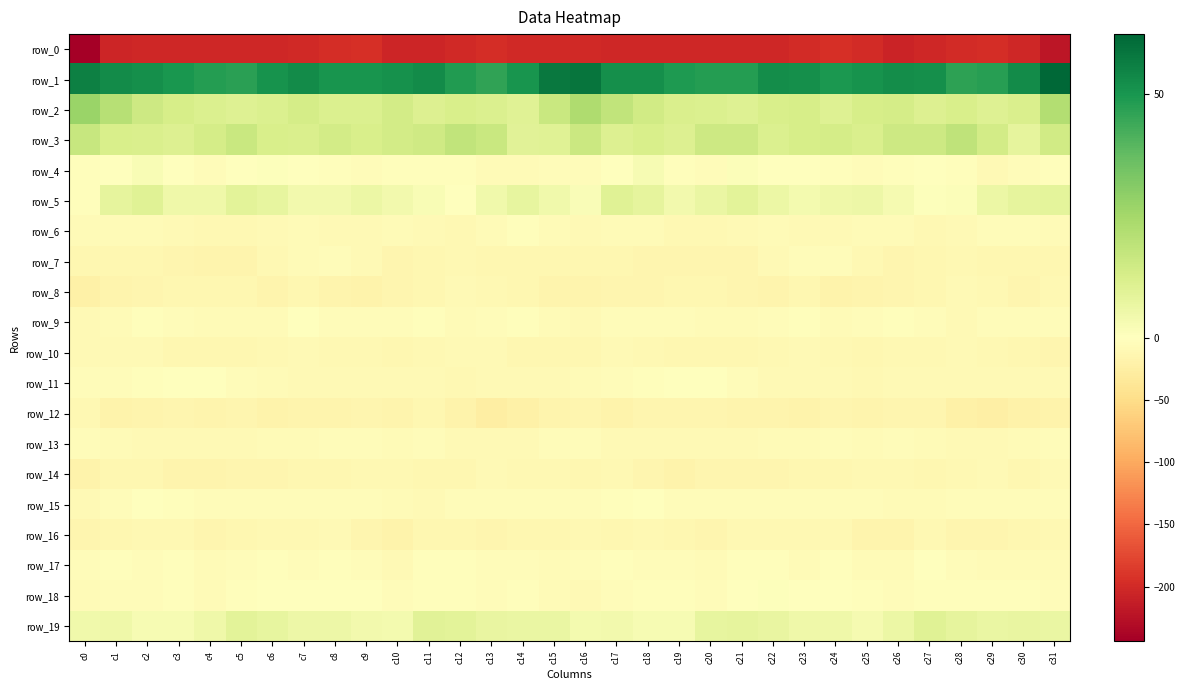

Reading left to right, extract all data points from this chart.

row_0: c0=-243.9	c1=-205.5	c2=-202.9	c3=-203.6	c4=-202.7	c5=-202.0	c6=-202.2	c7=-201.3	c8=-196.6	c9=-195.4	c10=-205.6	c11=-205.3	c12=-201.9	c13=-197.0	c14=-200.7	c15=-201.9	c16=-201.7	c17=-202.6	c18=-203.4	c19=-202.9	c20=-202.3	c21=-202.2	c22=-202.2	c23=-200.0	c24=-194.9	c25=-198.9	c26=-207.1	c27=-203.7	c28=-200.1	c29=-197.4	c30=-203.0	c31=-220.6
row_1: c0=55.9	c1=52.9	c2=51.7	c3=50.0	c4=48.1	c5=47.2	c6=50.8	c7=52.8	c8=50.2	c9=50.2	c10=51.5	c11=52.7	c12=48.2	c13=46.0	c14=50.5	c15=57.8	c16=58.9	c17=51.7	c18=51.8	c19=49.0	c20=48.0	c21=47.7	c22=52.3	c23=52.0	c24=49.6	c25=50.8	c26=52.2	c27=51.8	c28=46.3	c29=47.4	c30=53.0	c31=62.3
row_2: c0=26.9	c1=20.8	c2=15.4	c3=12.9	c4=11.6	c5=10.4	c6=11.4	c7=13.2	c8=11.5	c9=11.3	c10=14.1	c11=11.0	c12=12.3	c13=11.3	c14=10.0	c15=16.5	c16=22.7	c17=18.1	c18=14.4	c19=12.2	c20=11.6	c21=10.5	c22=12.4	c23=12.8	c24=10.7	c25=12.8	c26=13.2	c27=11.0	c28=12.6	c29=10.7	c30=11.7	c31=21.5
row_3: c0=17.0	c1=12.3	c2=12.1	c3=11.0	c4=13.4	c5=16.3	c6=12.6	c7=11.7	c8=13.7	c9=12.3	c10=13.9	c11=15.0	c12=18.1	c13=16.3	c14=9.3	c15=10.1	c16=15.6	c17=11.2	c18=12.3	c19=11.0	c20=15.2	c21=15.5	c22=11.4	c23=13.0	c24=13.6	c25=11.7	c26=15.3	c27=15.6	c28=18.7	c29=13.8	c30=8.2	c31=14.3
row_4: c0=-3.3	c1=-1.9	c2=2.1	c3=-0.5	c4=-5.5	c5=-0.3	c6=0.5	c7=-0.4	c8=-2.3	c9=-3.8	c10=-3.8	c11=-2.0	c12=-1.9	c13=-6.4	c14=-6.6	c15=-4.3	c16=-4.8	c17=-0.8	c18=2.5	c19=-3.3	c20=-4.3	c21=1.1	c22=-0.1	c23=-0.4	c24=-2.9	c25=-4.5	c26=-2.5	c27=-1.9	c28=-3.1	c29=-7.9	c30=-4.3	c31=-2.3
row_5: c0=-2.1	c1=8.1	c2=10.1	c3=5.1	c4=5.2	c5=9.0	c6=7.3	c7=4.2	c8=4.2	c9=6.2	c10=3.9	c11=2.0	c12=0.3	c13=4.5	c14=7.6	c15=4.6	c16=1.9	c17=10.0	c18=8.2	c19=4.3	c20=6.7	c21=9.0	c22=6.0	c23=3.6	c24=5.2	c25=5.7	c26=3.2	c27=0.9	c28=1.2	c29=6.2	c30=7.9	c31=8.5
row_6: c0=-7.6	c1=-6.7	c2=-7.6	c3=-8.6	c4=-10.6	c5=-9.6	c6=-7.7	c7=-6.9	c8=-8.7	c9=-8.3	c10=-6.2	c11=-9.5	c12=-10.2	c13=-6.6	c14=-3.5	c15=-7.3	c16=-8.1	c17=-7.4	c18=-7.5	c19=-9.9	c20=-10.0	c21=-9.2	c22=-6.8	c23=-7.9	c24=-8.8	c25=-7.5	c26=-6.9	c27=-10.4	c28=-9.4	c29=-4.7	c30=-4.3	c31=-6.4
row_7: c0=-13.3	c1=-12.2	c2=-13.0	c3=-14.3	c4=-15.2	c5=-15.5	c6=-10.3	c7=-6.7	c8=-4.7	c9=-9.0	c10=-13.9	c11=-13.1	c12=-10.6	c13=-12.5	c14=-12.7	c15=-13.3	c16=-13.0	c17=-12.3	c18=-13.5	c19=-15.1	c20=-15.1	c21=-14.7	c22=-8.2	c23=-5.7	c24=-5.5	c25=-11.4	c26=-14.1	c27=-12.0	c28=-11.0	c29=-13.0	c30=-12.0	c31=-12.1
row_8: c0=-21.2	c1=-16.0	c2=-14.2	c3=-13.3	c4=-12.5	c5=-13.2	c6=-15.9	c7=-13.0	c8=-15.8	c9=-17.5	c10=-14.2	c11=-12.6	c12=-9.4	c13=-10.1	c14=-12.7	c15=-15.7	c16=-15.9	c17=-14.7	c18=-14.3	c19=-12.9	c20=-12.0	c21=-14.9	c22=-15.4	c23=-12.3	c24=-17.7	c25=-16.2	c26=-13.5	c27=-11.5	c28=-9.4	c29=-10.5	c30=-14.1	c31=-11.0
row_9: c0=-8.9	c1=-6.3	c2=-3.6	c3=-4.6	c4=-5.7	c5=-5.8	c6=-5.9	c7=-1.6	c8=-5.7	c9=-4.5	c10=-4.3	c11=-3.7	c12=-7.6	c13=-5.6	c14=-3.3	c15=-5.7	c16=-8.2	c17=-4.8	c18=-4.0	c19=-5.0	c20=-5.9	c21=-6.0	c22=-4.6	c23=-2.1	c24=-6.1	c25=-4.2	c26=-3.6	c27=-5.1	c28=-7.7	c29=-3.9	c30=-4.5	c31=-5.6
row_10: c0=-9.1	c1=-8.7	c2=-9.4	c3=-12.2	c4=-13.2	c5=-12.5	c6=-11.1	c7=-8.6	c8=-9.8	c9=-11.0	c10=-11.8	c11=-10.1	c12=-8.7	c13=-8.8	c14=-12.1	c15=-11.5	c16=-11.5	c17=-8.8	c18=-10.6	c19=-12.7	c20=-13.2	c21=-11.8	c22=-10.6	c23=-8.1	c24=-10.8	c25=-11.4	c26=-11.3	c27=-9.6	c28=-7.9	c29=-10.3	c30=-12.0	c31=-13.4
row_11: c0=-3.8	c1=-5.6	c2=-3.4	c3=-1.6	c4=-0.6	c5=-4.3	c6=-6.0	c7=-9.4	c8=-8.6	c9=-9.2	c10=-8.6	c11=-8.5	c12=-9.6	c13=-8.7	c14=-8.2	c15=-7.7	c16=-6.1	c17=-5.2	c18=-2.7	c19=-0.7	c20=-1.8	c21=-4.6	c22=-7.6	c23=-9.4	c24=-8.6	c25=-9.5	c26=-8.2	c27=-8.8	c28=-9.4	c29=-8.3	c30=-8.4	c31=-7.8
row_12: c0=-11.0	c1=-17.2	c2=-15.9	c3=-14.0	c4=-15.3	c5=-15.2	c6=-17.2	c7=-16.9	c8=-16.6	c9=-14.7	c10=-15.4	c11=-12.7	c12=-18.3	c13=-24.8	c14=-21.2	c15=-16.5	c16=-15.0	c17=-18.0	c18=-14.2	c19=-14.7	c20=-14.9	c21=-16.3	c22=-16.7	c23=-17.7	c24=-15.2	c25=-15.5	c26=-14.2	c27=-13.3	c28=-22.0	c29=-24.3	c30=-19.3	c31=-18.6
row_13: c0=-4.3	c1=-7.1	c2=-8.0	c3=-8.7	c4=-8.0	c5=-8.8	c6=-6.5	c7=-7.3	c8=-5.4	c9=-5.6	c10=-6.9	c11=-5.2	c12=-8.5	c13=-8.8	c14=-8.1	c15=-3.9	c16=-4.3	c17=-7.8	c18=-8.1	c19=-8.4	c20=-8.2	c21=-8.4	c22=-6.3	c23=-7.3	c24=-4.3	c25=-7.2	c26=-5.7	c27=-6.2	c28=-9.4	c29=-8.2	c30=-7.5	c31=-5.4
row_14: c0=-17.5	c1=-12.0	c2=-12.6	c3=-16.9	c4=-15.5	c5=-13.9	c6=-14.9	c7=-12.8	c8=-12.9	c9=-10.5	c10=-9.9	c11=-11.7	c12=-11.9	c13=-8.6	c14=-10.6	c15=-11.3	c16=-13.1	c17=-11.2	c18=-14.4	c19=-17.2	c20=-13.9	c21=-15.1	c22=-13.9	c23=-12.7	c24=-12.4	c25=-9.7	c26=-10.5	c27=-12.2	c28=-10.8	c29=-8.3	c30=-11.9	c31=-8.9
row_15: c0=-8.5	c1=-4.7	c2=-1.0	c3=-3.7	c4=-4.5	c5=-3.8	c6=-5.1	c7=-4.4	c8=-5.3	c9=-4.9	c10=-6.4	c11=-8.1	c12=-5.5	c13=-4.5	c14=-5.2	c15=-5.6	c16=-5.0	c17=-2.5	c18=-1.5	c19=-4.8	c20=-3.9	c21=-4.4	c22=-5.0	c23=-4.5	c24=-5.3	c25=-5.1	c26=-7.5	c27=-7.4	c28=-4.6	c29=-4.7	c30=-5.7	c31=-4.4
row_16: c0=-13.4	c1=-12.9	c2=-11.4	c3=-11.4	c4=-13.9	c5=-12.7	c6=-10.9	c7=-11.0	c8=-9.5	c9=-14.3	c10=-18.1	c11=-11.8	c12=-12.9	c13=-14.2	c14=-12.5	c15=-12.6	c16=-11.3	c17=-11.8	c18=-11.4	c19=-12.3	c20=-14.1	c21=-11.4	c22=-11.1	c23=-10.2	c24=-10.5	c25=-16.9	c26=-16.3	c27=-11.2	c28=-13.7	c29=-13.9	c30=-12.5	c31=-11.1
row_17: c0=-4.4	c1=-3.4	c2=-4.1	c3=-3.1	c4=-6.8	c5=-5.7	c6=-2.6	c7=-5.7	c8=-3.1	c9=-5.1	c10=-7.6	c11=-2.6	c12=-3.0	c13=-5.6	c14=-5.1	c15=-7.5	c16=-5.0	c17=-3.4	c18=-3.8	c19=-4.2	c20=-7.4	c21=-3.7	c22=-3.1	c23=-5.8	c24=-2.8	c25=-6.8	c26=-6.1	c27=-1.8	c28=-4.4	c29=-5.8	c30=-5.9	c31=-6.0
row_18: c0=-7.3	c1=-5.1	c2=-4.6	c3=-2.0	c4=-6.0	c5=-2.5	c6=0.4	c7=-0.9	c8=-0.2	c9=-1.6	c10=-4.1	c11=-3.5	c12=-2.7	c13=-3.9	c14=-2.1	c15=-6.0	c16=-8.7	c17=-5.3	c18=-3.0	c19=-3.6	c20=-5.7	c21=-0.8	c22=0.9	c23=-1.6	c24=-0.3	c25=-2.7	c26=-4.1	c27=-2.6	c28=-3.7	c29=-3.3	c30=-2.3	c31=-4.9
row_19: c0=4.6	c1=5.3	c2=2.6	c3=2.7	c4=5.2	c5=8.9	c6=7.4	c7=5.7	c8=5.5	c9=4.1	c10=3.8	c11=9.3	c12=8.9	c13=6.9	c14=6.7	c15=6.5	c16=3.9	c17=4.0	c18=2.5	c19=2.7	c20=7.5	c21=8.0	c22=7.2	c23=5.2	c24=5.1	c25=3.4	c26=5.9	c27=9.8	c28=8.0	c29=6.5	c30=7.0	c31=6.7